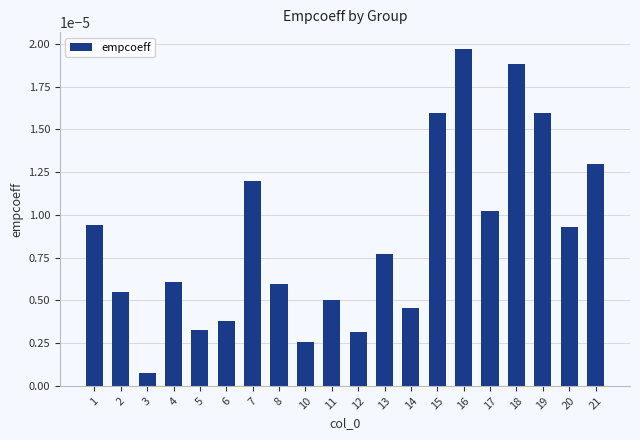

Between 3 and 13, which is larger?

13